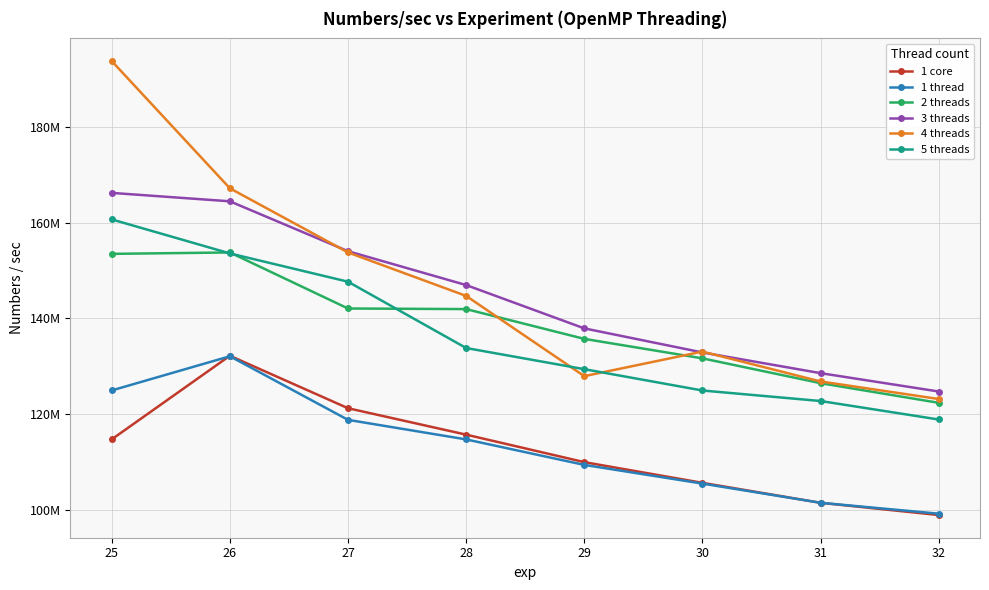

Does the chart have visible grid lines?

Yes